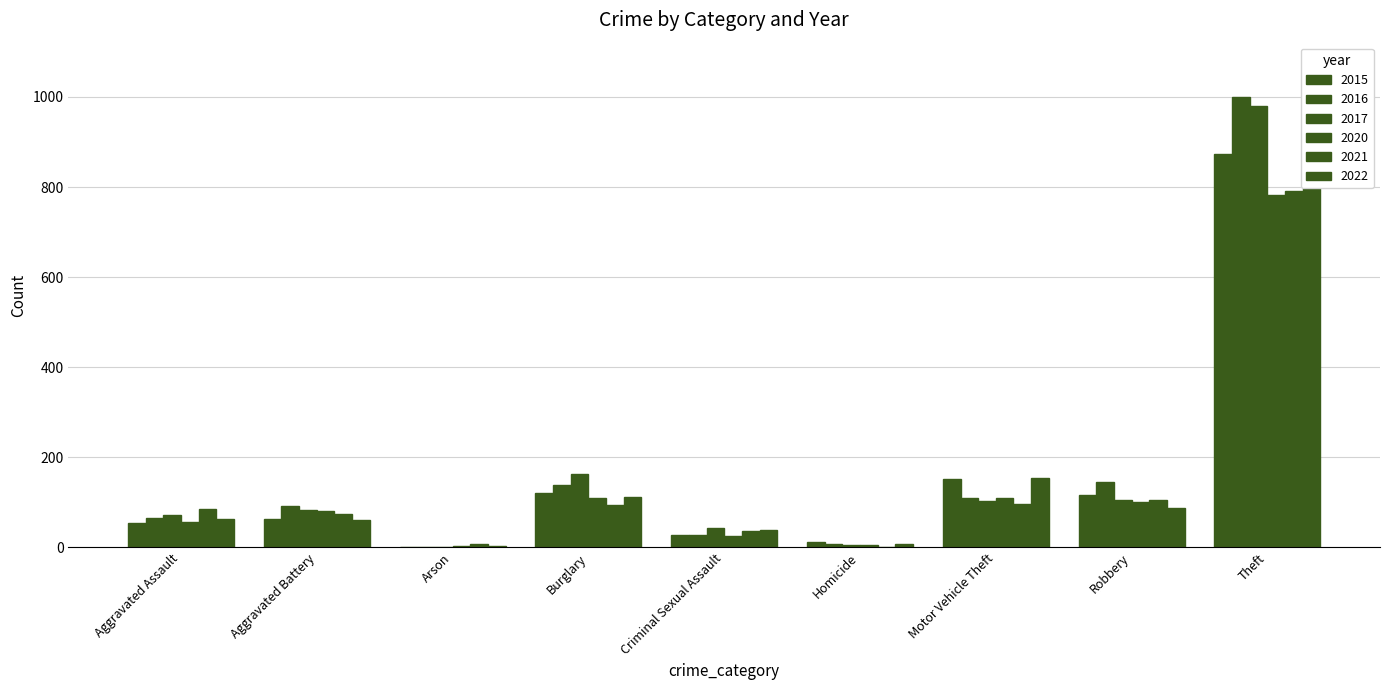

Are the bars horizontal?

No